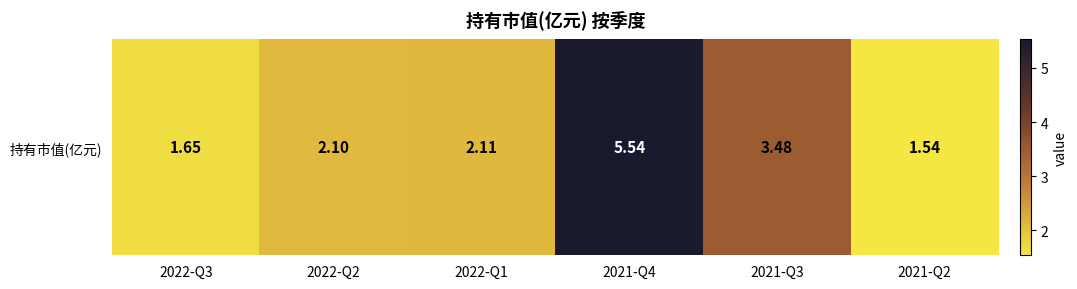

The chart shows a value of 1.2 at 2022-Q2. True or false?

False